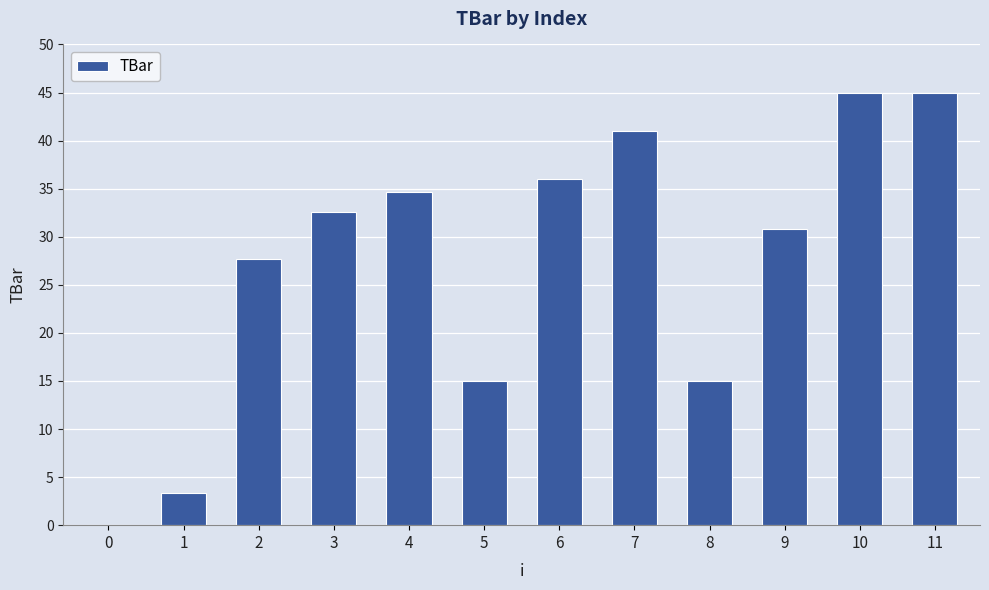

Reading right to left, what are all the values shown in this chart?

45.0	45.0	30.8	15.0	40.9	36.0	15.0	34.7	32.6	27.7	3.3	0.0